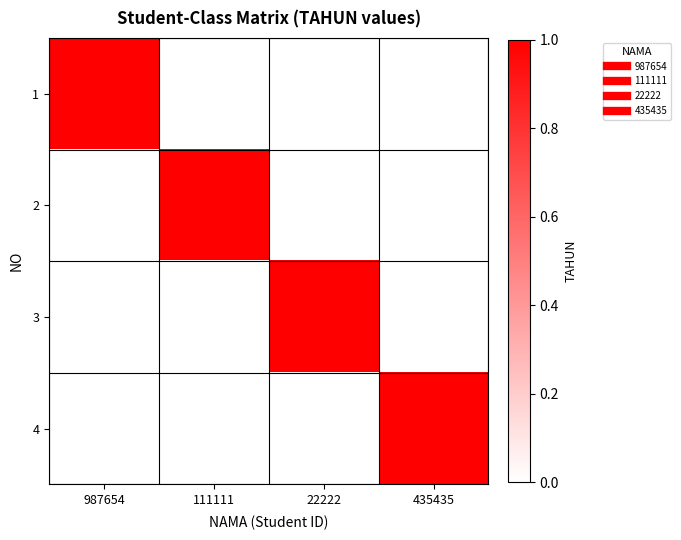

How many categories are shown in the chart?

4